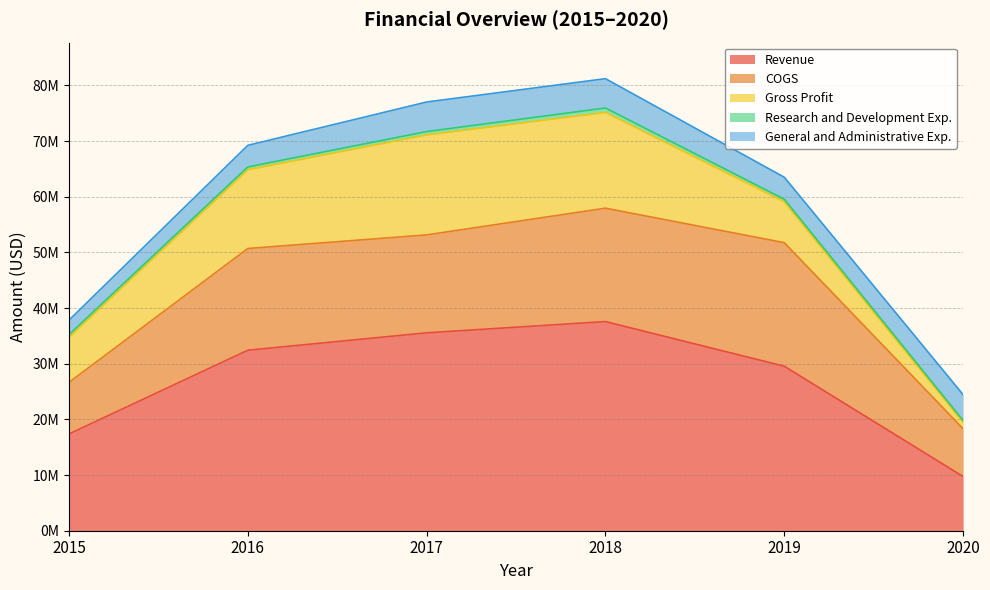

Reading left to right, list all the values displayed in this chart.

Revenue: 2015=17384373	2016=32424269	2017=35551016	2018=37569862	2019=29551727	2020=9734500
COGS: 2015=9265313	2016=18272017	2017=17588738	2018=20368339	2019=22191157	2020=8577137
Gross Profit: 2015=8119060	2016=14152252	2017=17962278	2018=17201523	2019=7360570	2020=1157363
Research and Development Exp.: 2015=458246	2016=503688	2017=603445	2018=799604	2019=438371	2020=334904
General and Administrative Exp.: 2015=2607846	2016=3878709	2017=5308079	2018=5265599	2019=3954024	2020=4639879